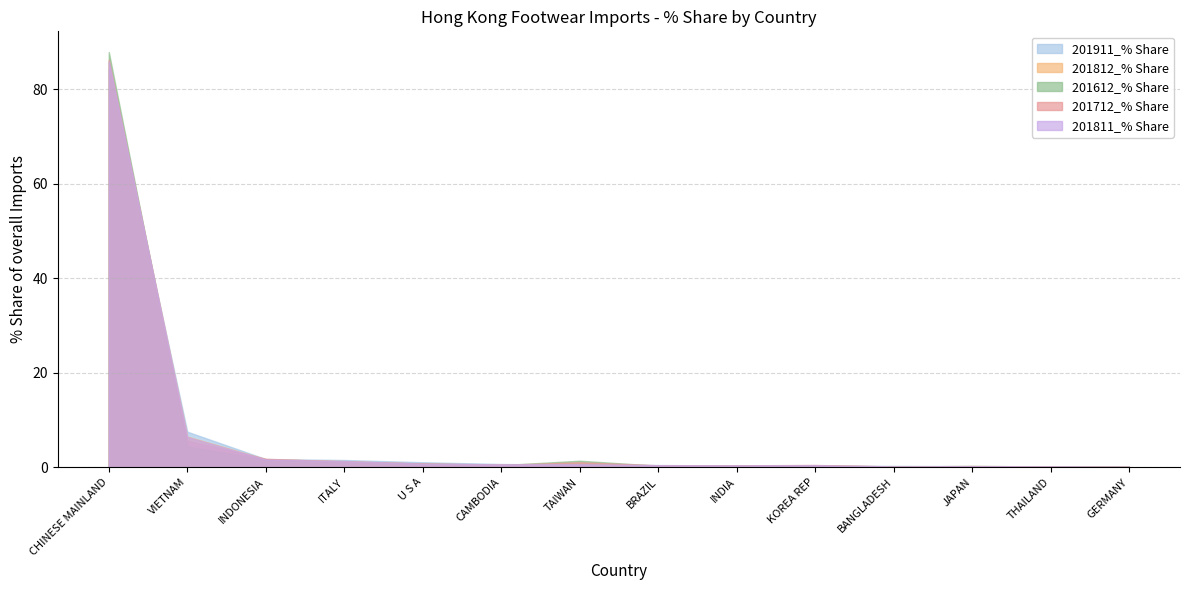

List the labels in order of 201811_% Share value, smallest first.

GERMANY, BANGLADESH, THAILAND, JAPAN, INDIA, BRAZIL, KOREA REP, CAMBODIA, TAIWAN, U S A, ITALY, INDONESIA, VIETNAM, CHINESE MAINLAND